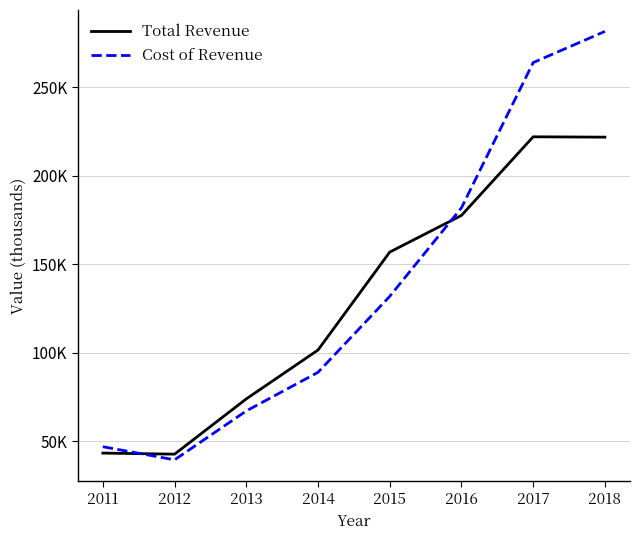

What are all the series names shown in the legend?

Total Revenue, Cost of Revenue